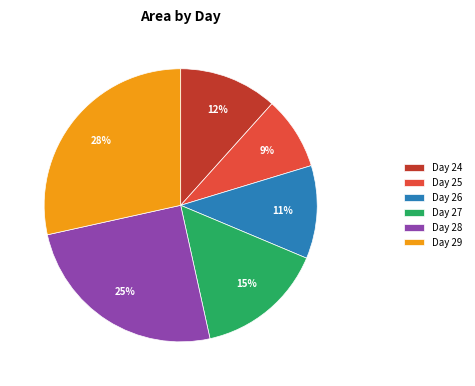

Between Day 29 and Day 25, which is larger?

Day 29